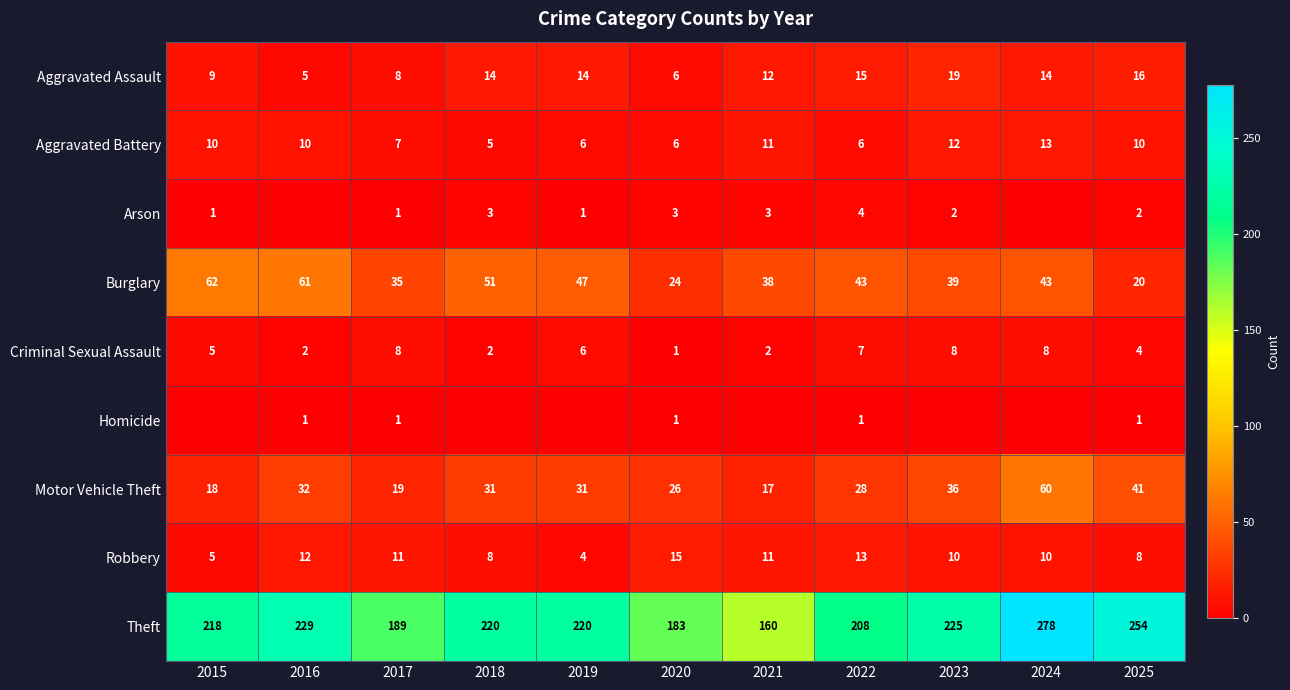

What is the difference between the highest and lowest values at 2020?

182